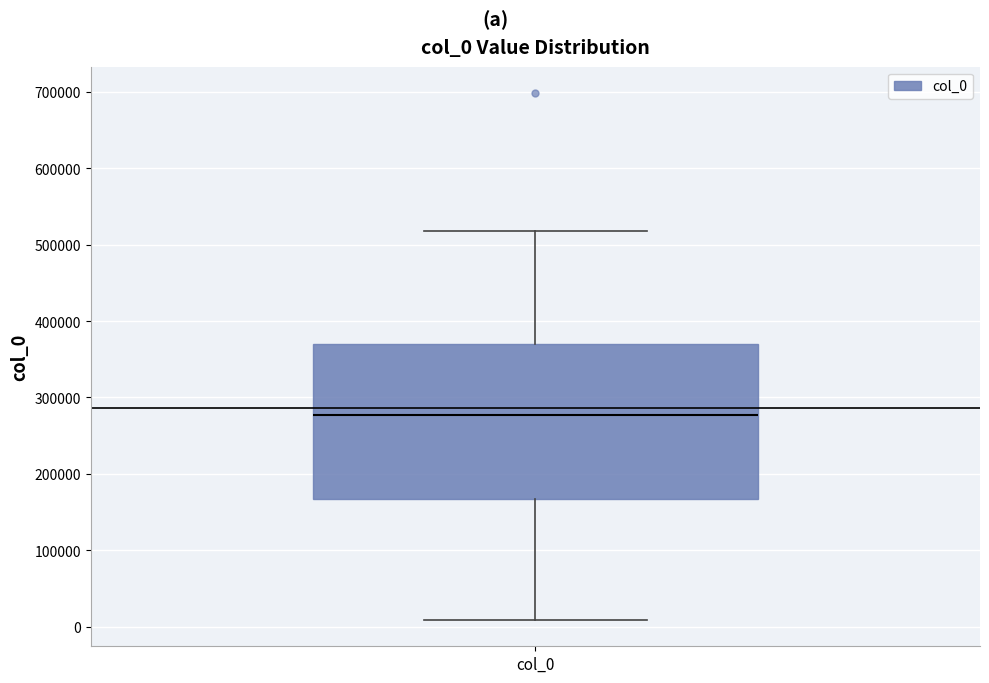

Transcribe this box plot: give where the median line is, the range the box spans, and where the two whiskers end, as read against the y-axis. The values are not printed on the chart, so give them approximately, as read against the axis.

median 280000, box 170000 to 370000, whiskers 10000 to 520000